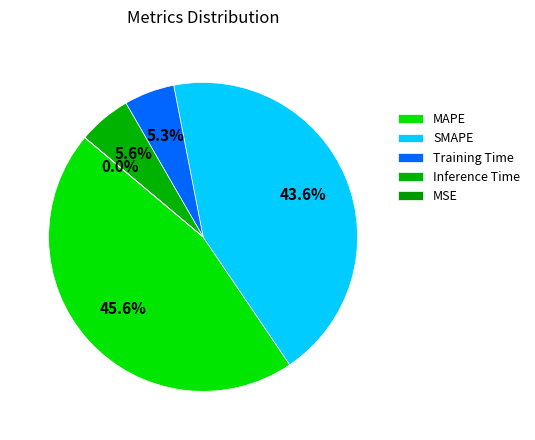

Count the number of slices in the pie.

5